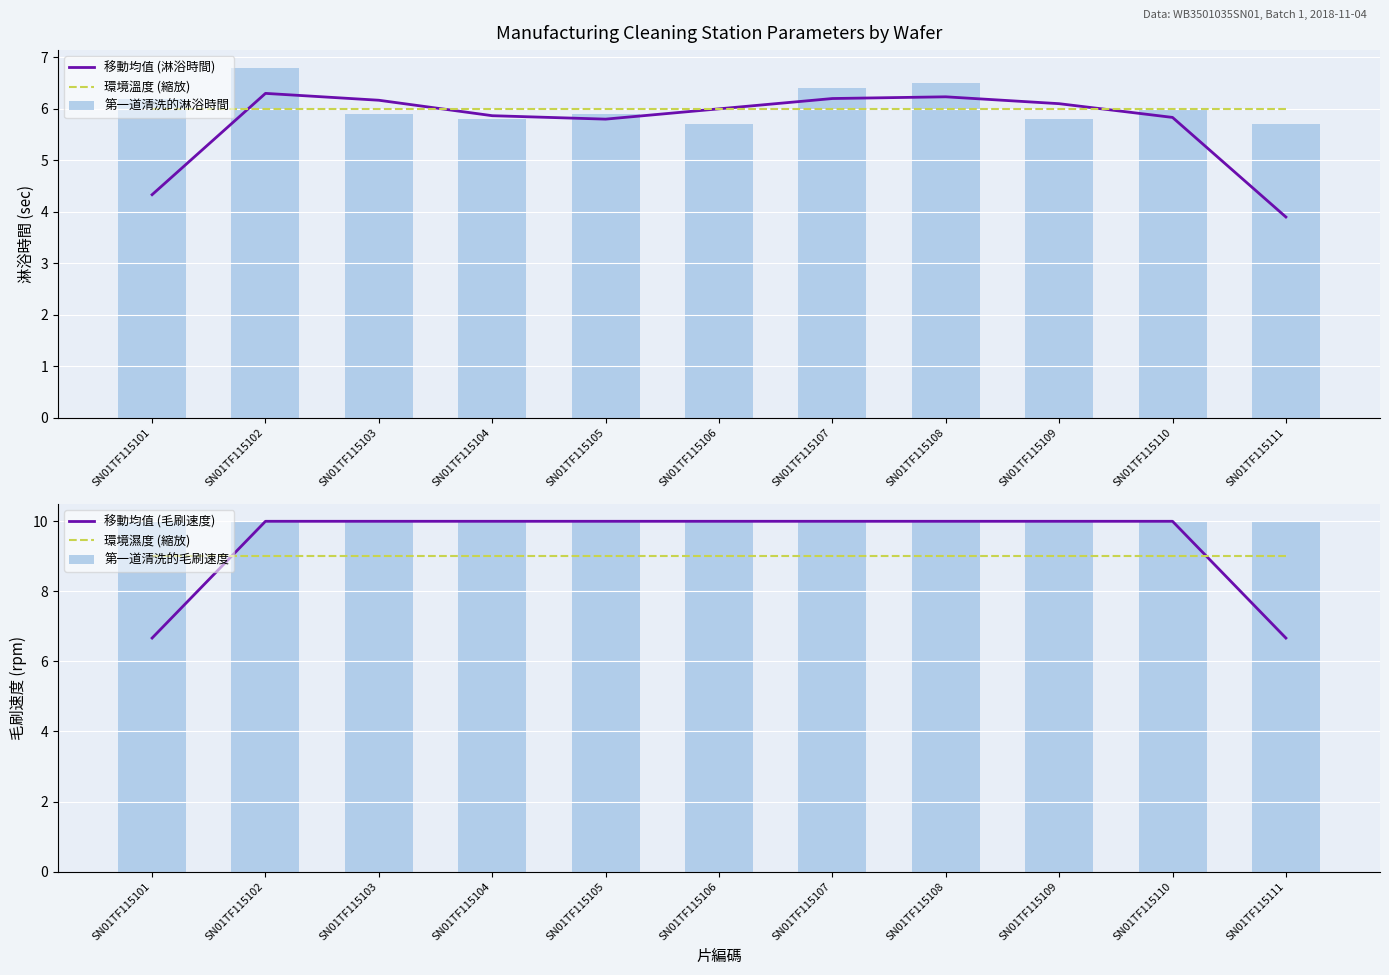

At which label is 環境濕度 (縮放) closest to 9?

SN01TF115101